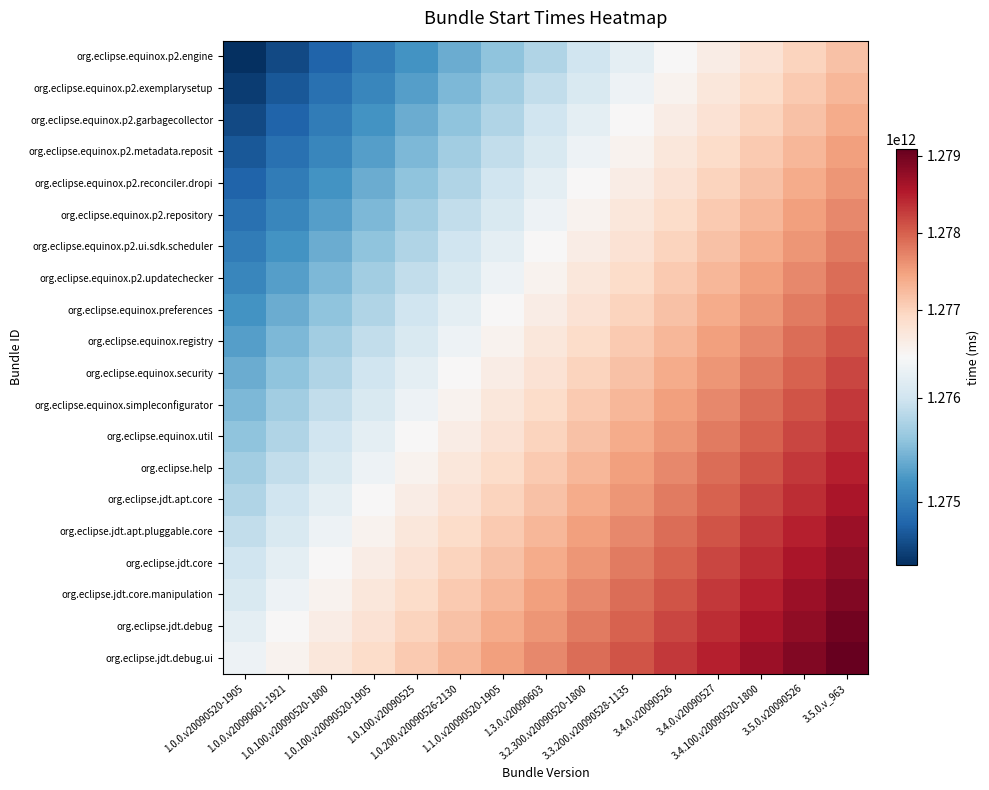

Which has a higher value, 3.4.0.v20090527 or 3.5.0.v20090526?

3.5.0.v20090526